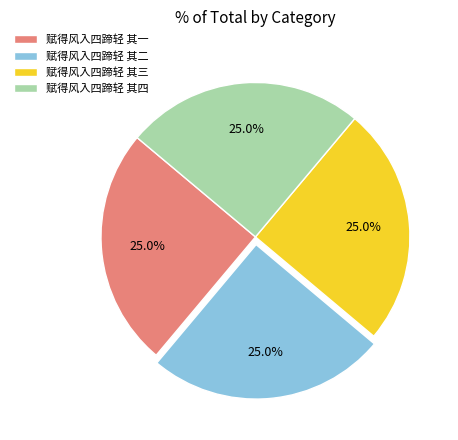

What is the total percentage of 赋得风入四蹄轻 其二 and 赋得风入四蹄轻 其一?

50.0%